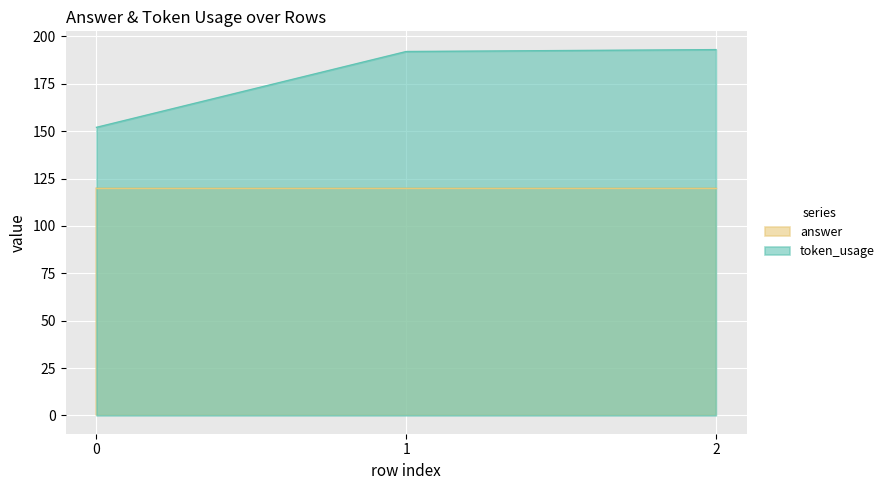

Is the value of token_usage at 2 greater than the value of answer at 0?

Yes